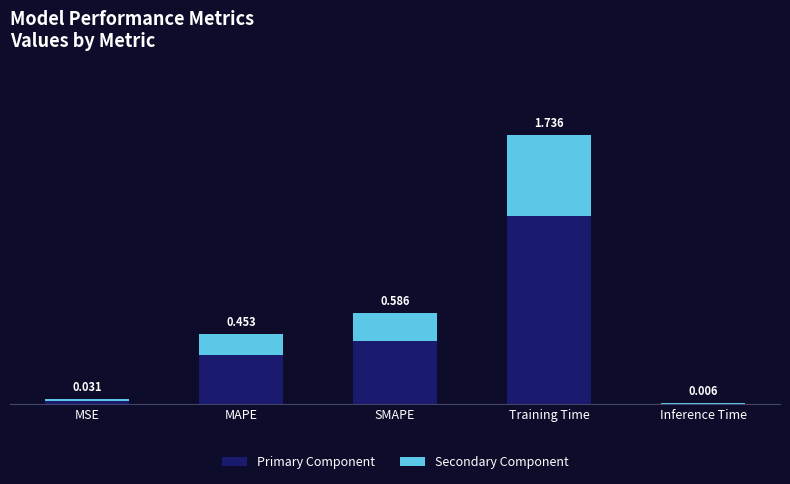

At which label does Primary Component reach its peak?

Training Time